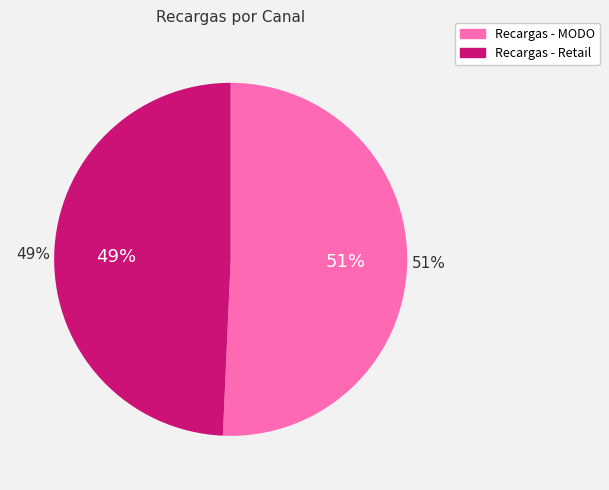

Which slice represents more than half of the pie?

Recargas - MODO